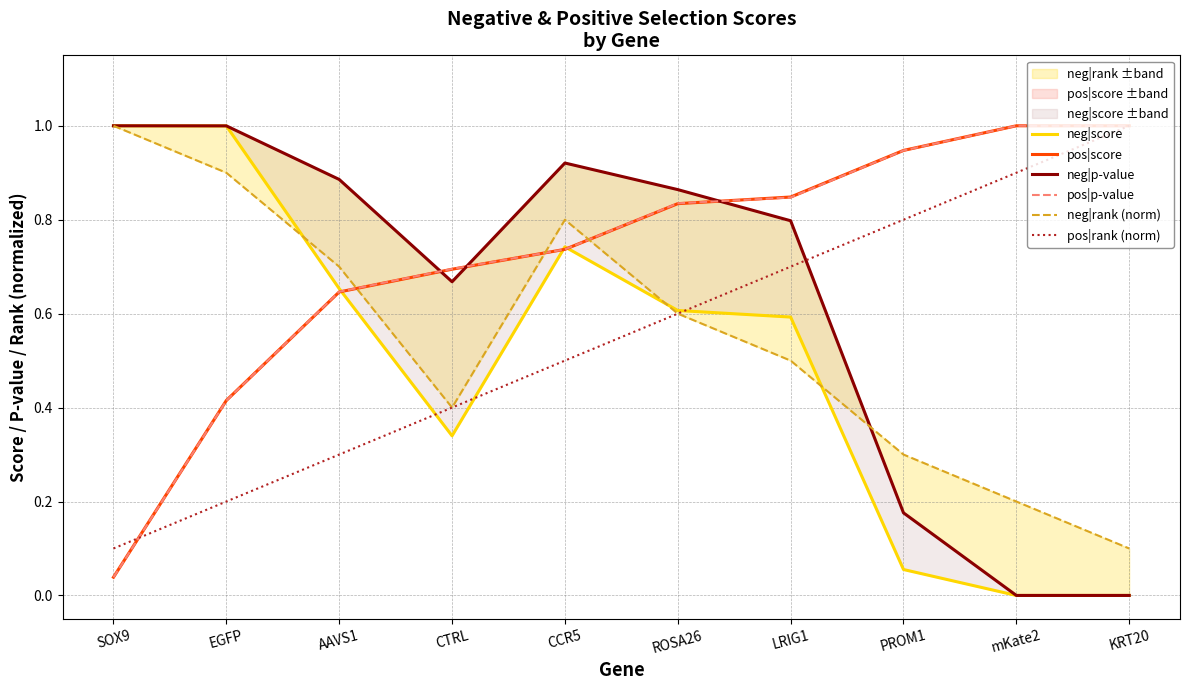

How many pos|rank (norm) values are between 0 and 1?

10